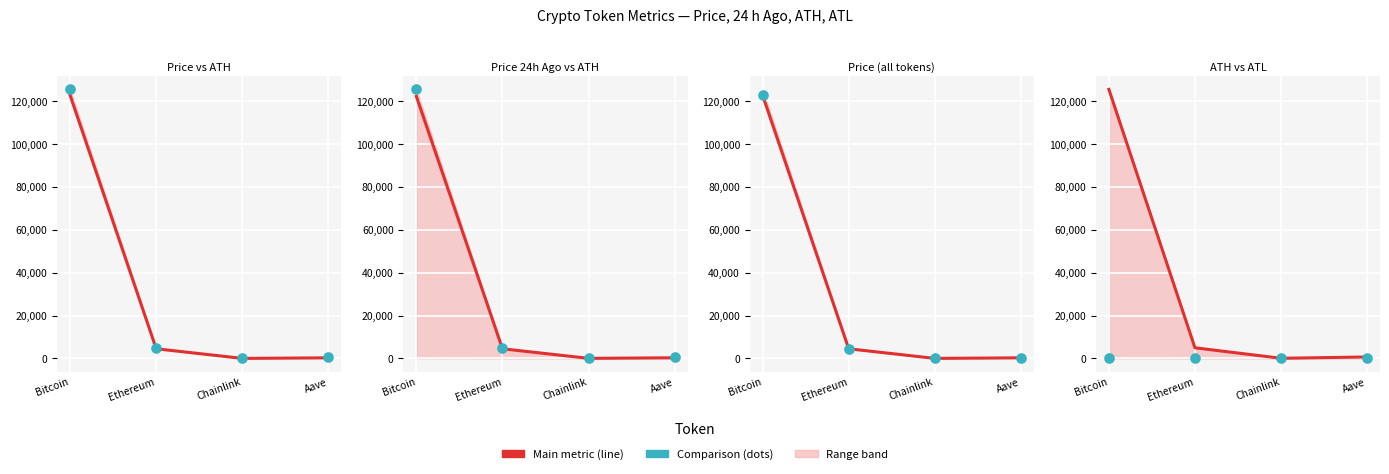

At how many categories does at least one series exceed 65703?

1